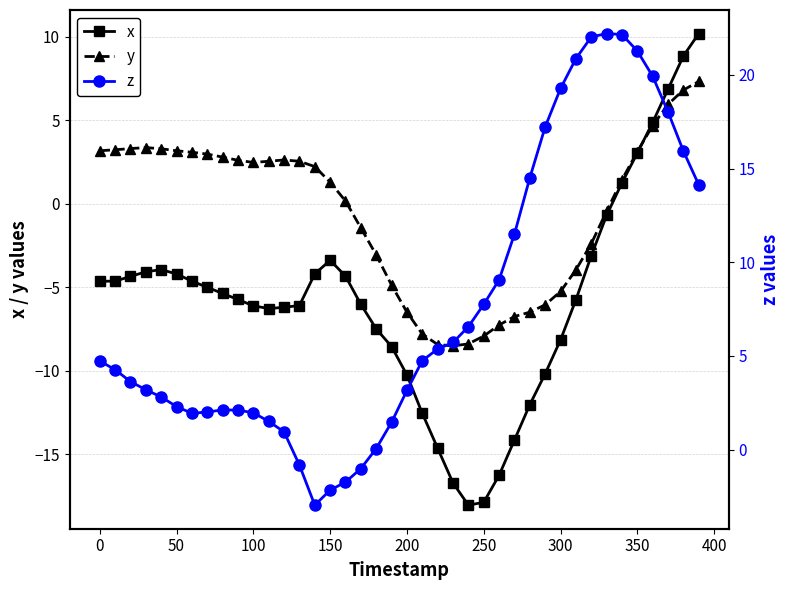

True or false: x has more than 0 interior local peaks.

True